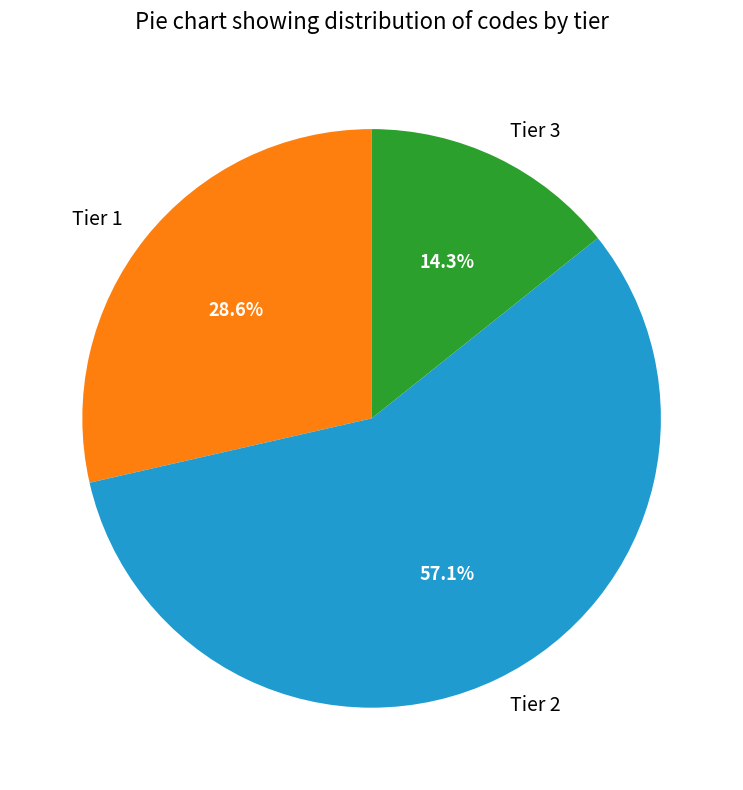

What is the largest slice in the pie chart?

Tier 2